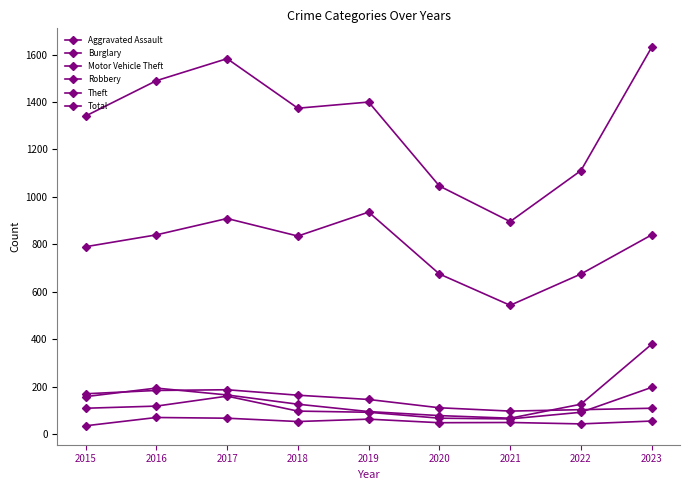

How many data points does each series have?

9